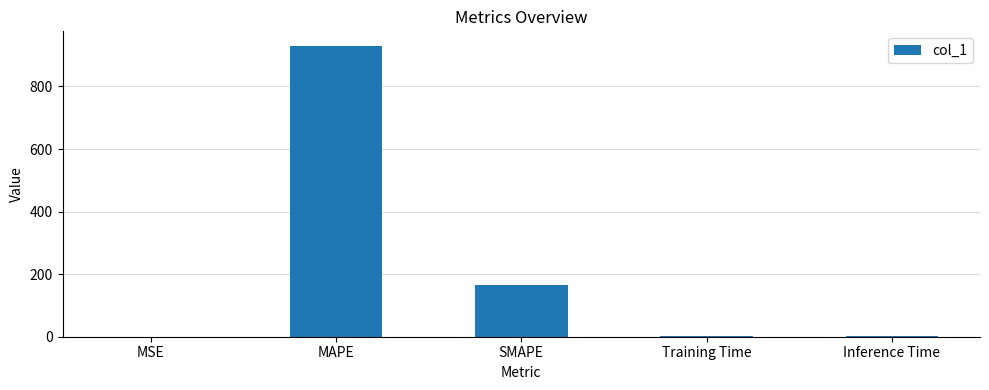

True or false: the data shows 0.7 at Training Time.

True